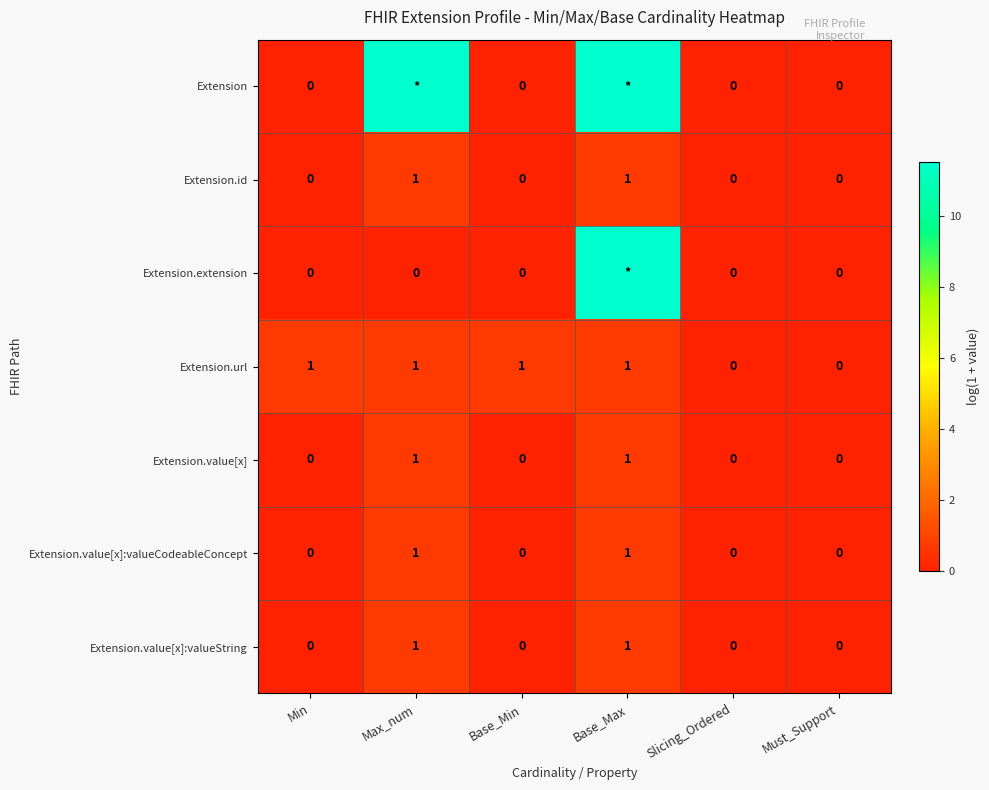

Is the value of Extension.value[x] at Must_Support greater than the value of Extension.url at Min?

No